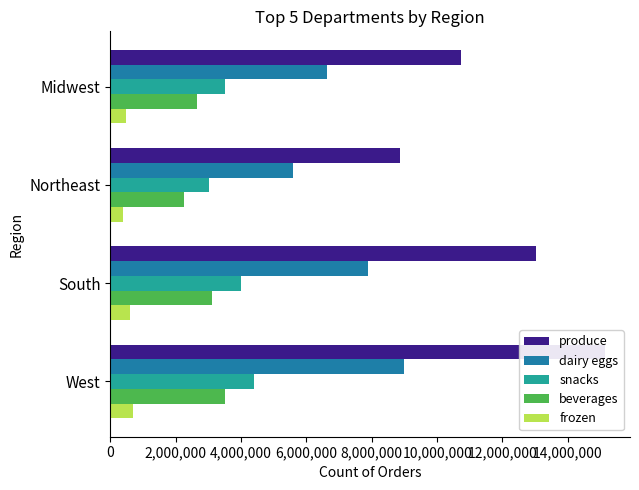

Which series has the largest total across all categories?

produce